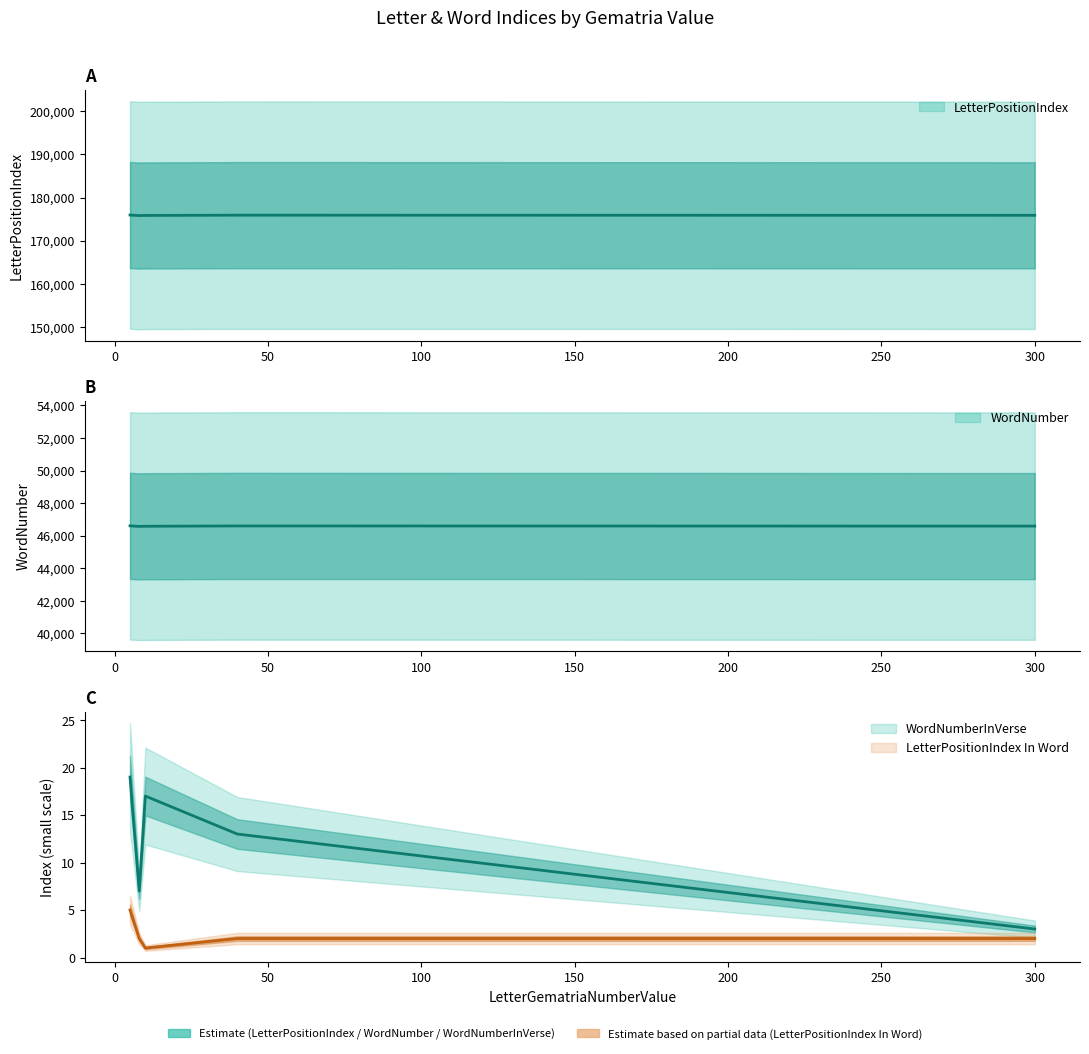

What is the total value across all series at 5?

222558